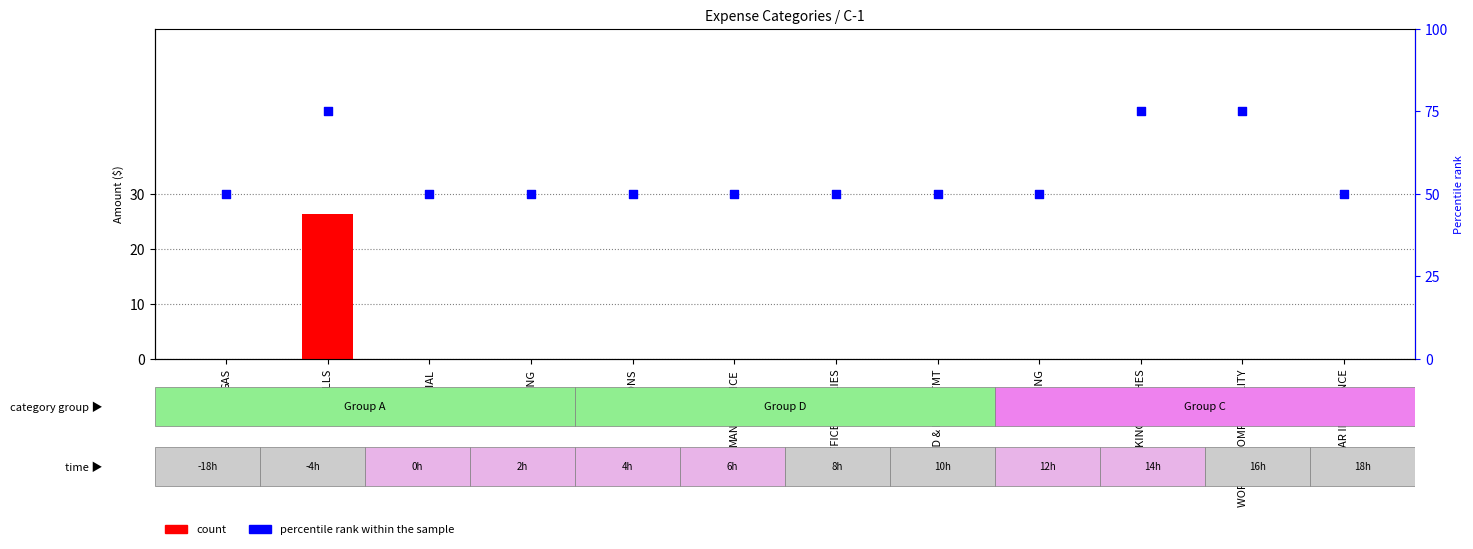

Which series has the largest total across all categories?

percentile rank within the sample